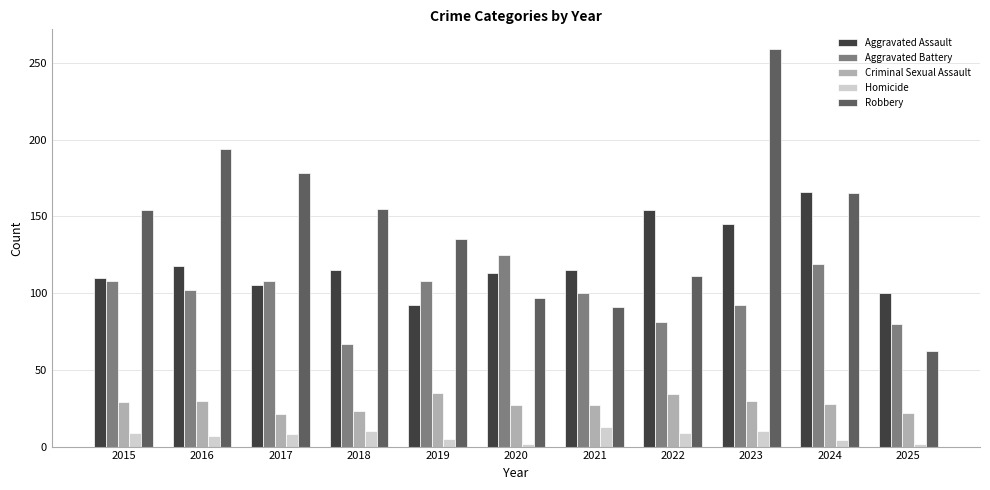

The Criminal Sexual Assault series shows 36 at 2020. True or false?

False